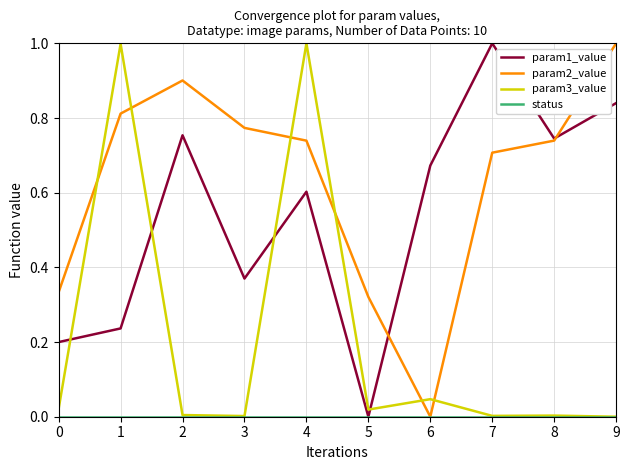

What is the greatest value displayed?

1.0